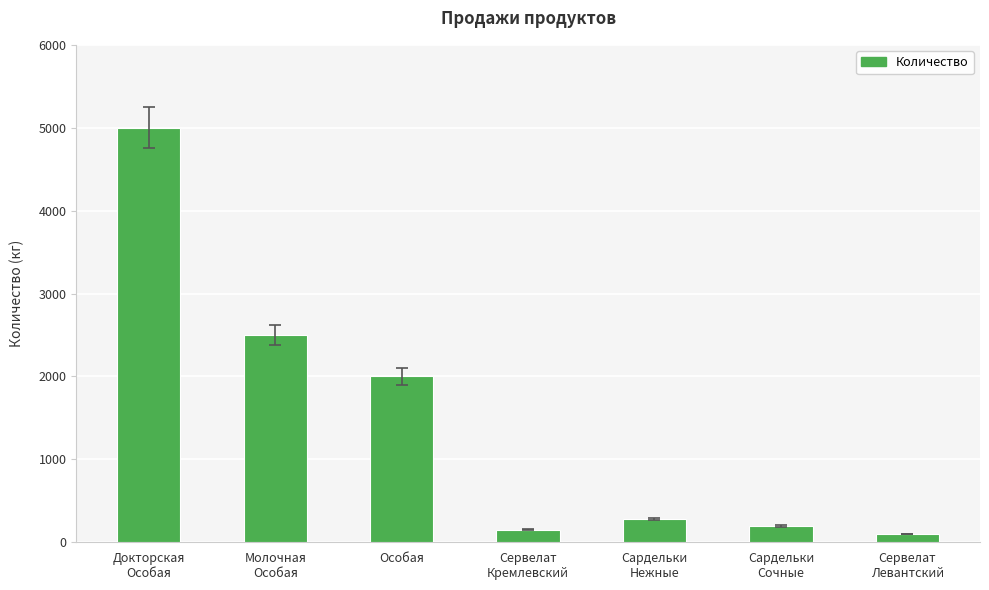

What is the label of the 6th bar from the left?

Сардельки
Сочные